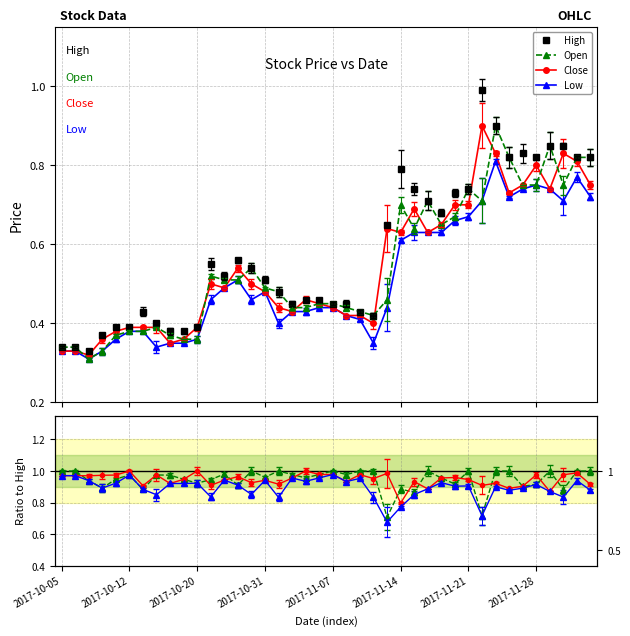

At which category is the sum across all series the highest?

38